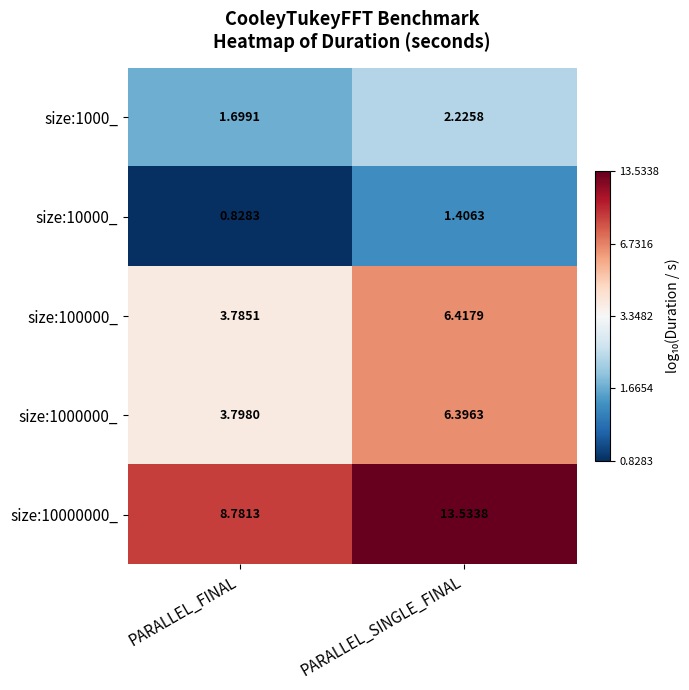

Which category has the highest value in the size:1000_ series?

PARALLEL_SINGLE_FINAL